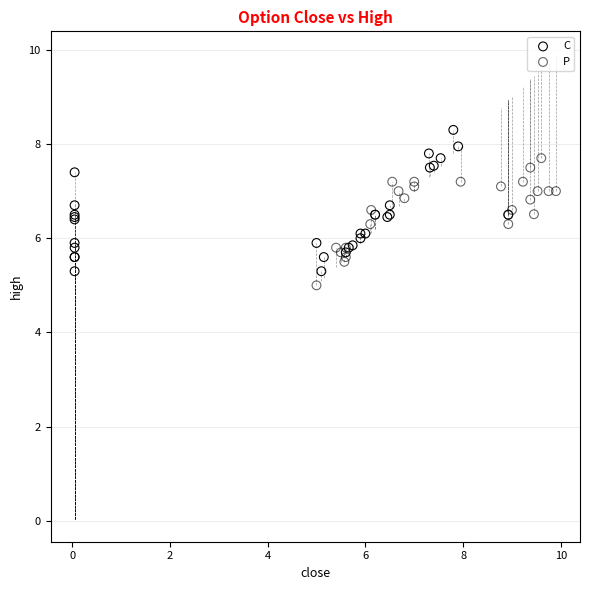

Which series reaches the maximum Y coordinate?

C